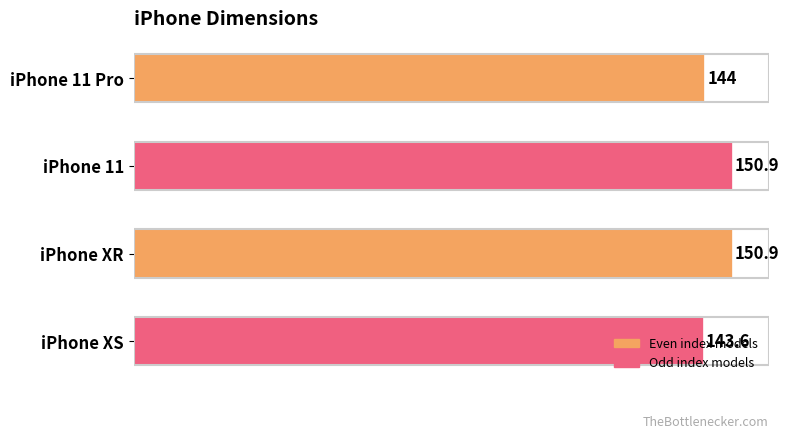

At which label is the value closest to 147?

iPhone 11 Pro